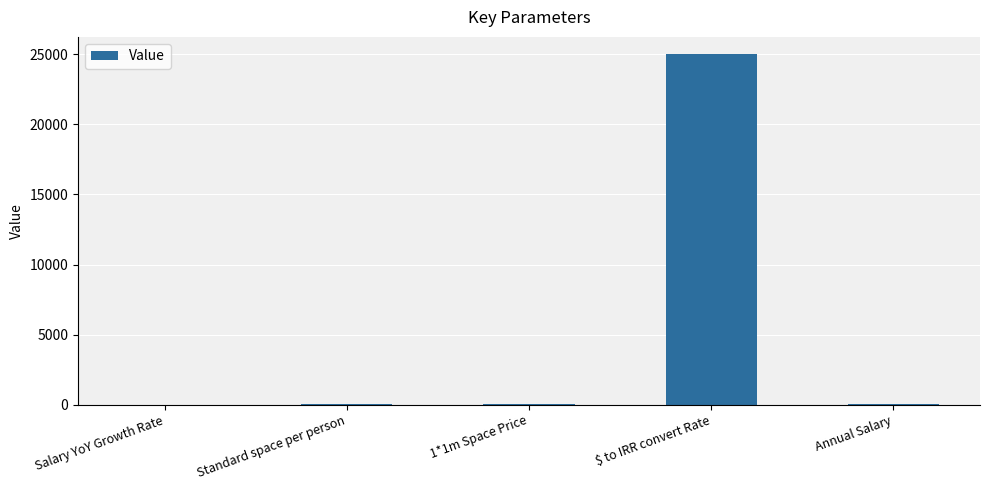

Which category has the highest value across all series?

$ to IRR convert Rate